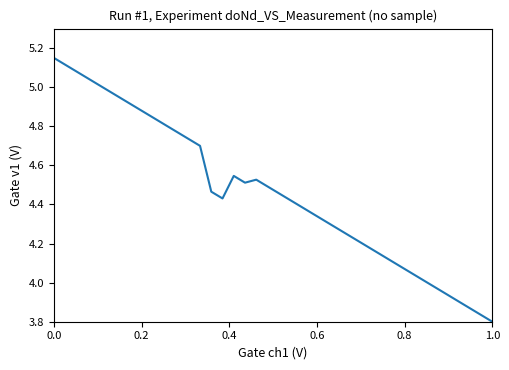

What is the smallest value displayed?

3.8